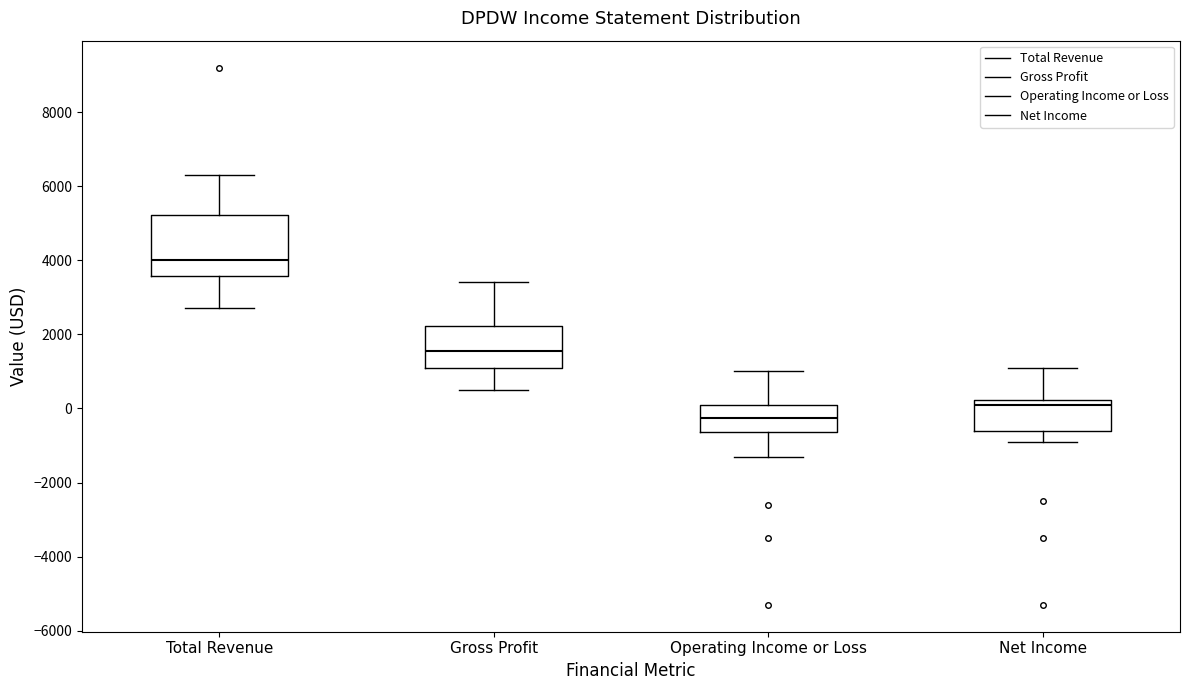

Reading left to right, transcribe this box plot: for each box, give where its median line is, the range the box spans, and where its two whiskers end, as read against the y-axis. The values are not printed on the chart, so give them approximately, as read against the axis.

Total Revenue: median 4000, box 3600 to 5200, whiskers 2800 to 6400
Gross Profit: median 1600, box 1200 to 2200, whiskers 600 to 3400
Operating Income or Loss: median -200, box -600 to 200, whiskers -1200 to 1000
Net Income: median 200 (just below the box's upper edge), box -600 to 200, whiskers -800 to 1200